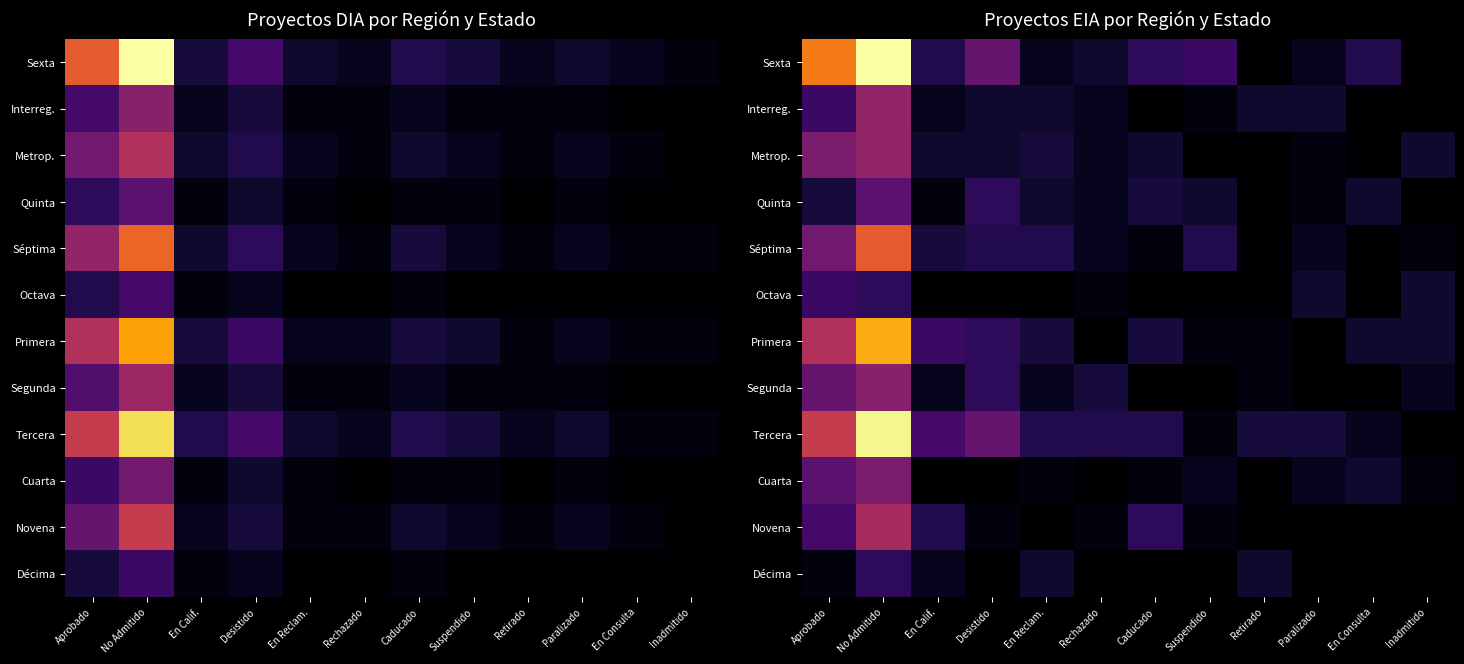

At Suspendido, list the series in order from smallest to largest.

Metrop., Octava, Segunda, Décima, Interreg., Primera, Tercera, Novena, Cuarta, Quinta, Séptima, Sexta